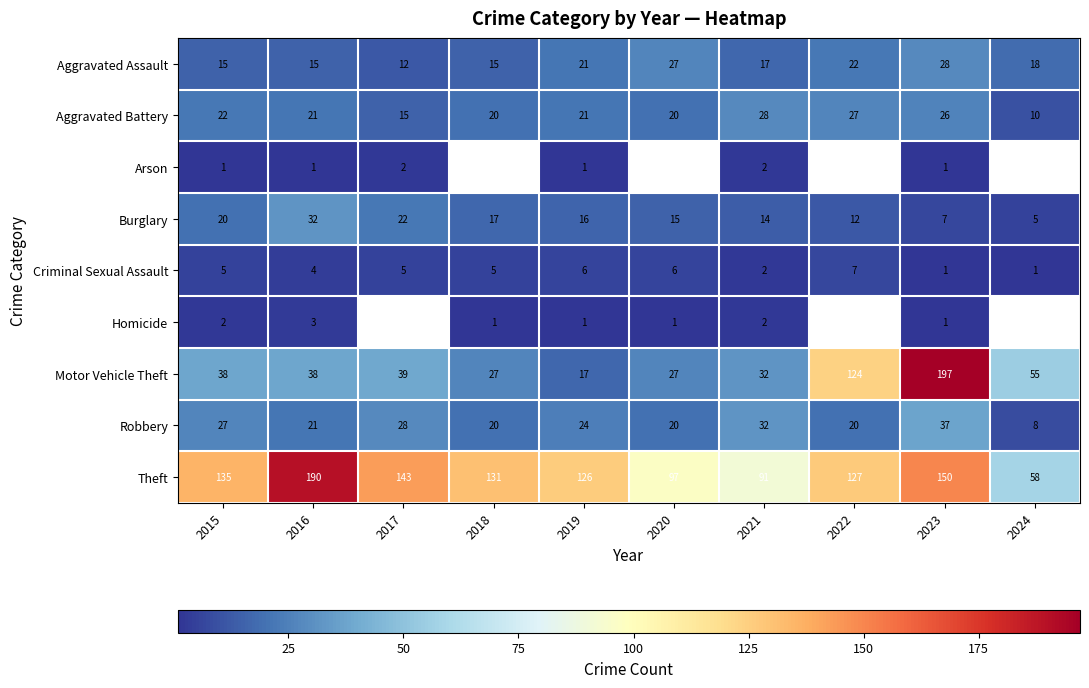

The Aggravated Battery series shows 38.6 at 2023. True or false?

False